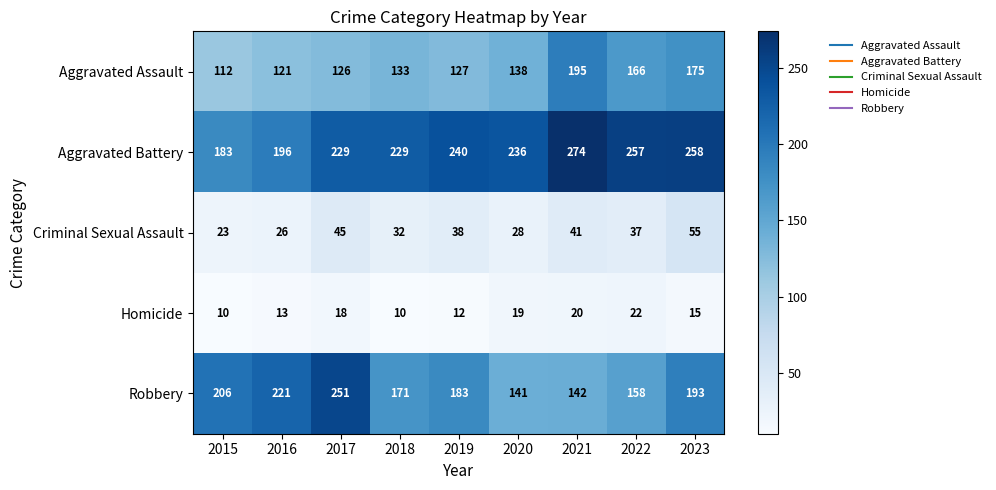

Which series has the largest total across all categories?

Aggravated Battery